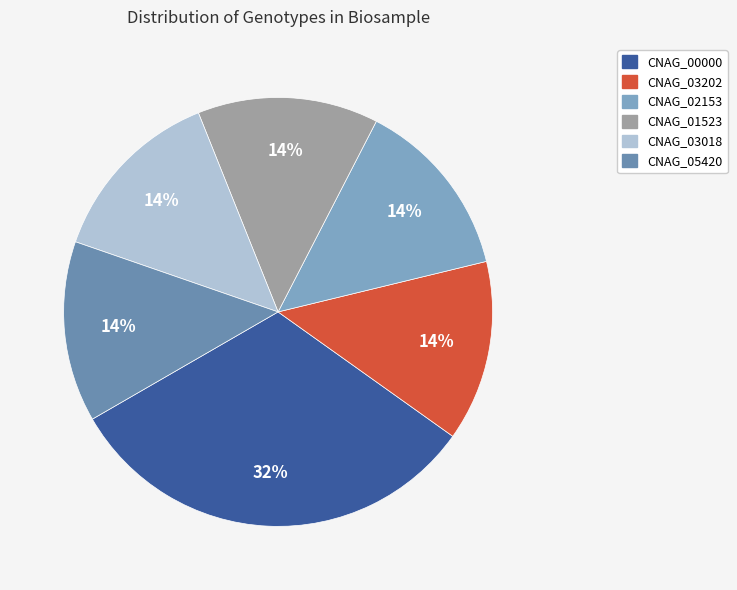

Does CNAG_03018 account for over 50% of the chart?

No